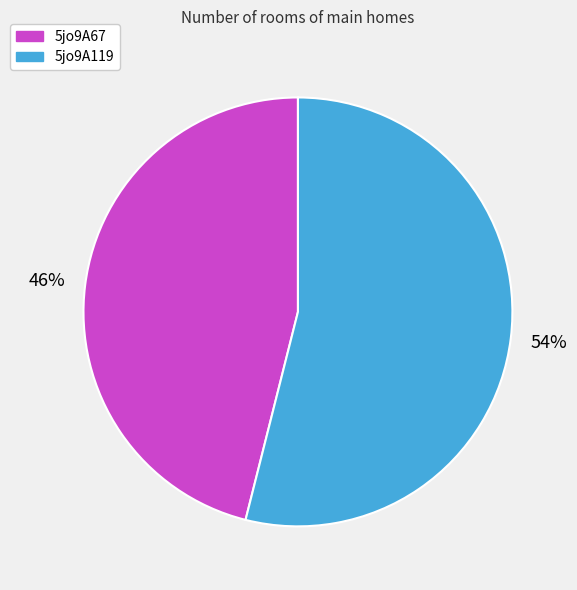

Does 5jo9A67 account for over 50% of the chart?

No